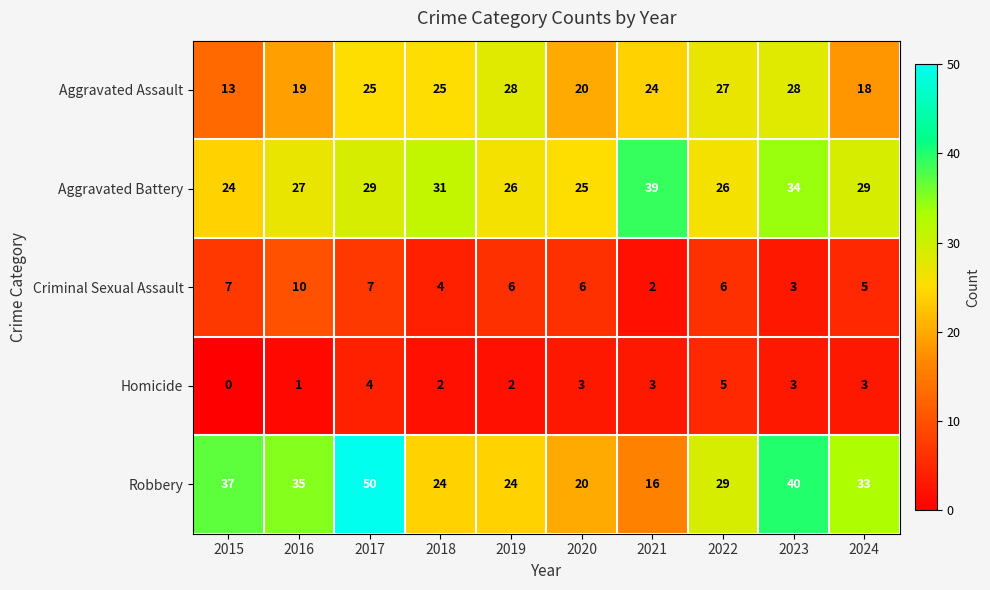

List the series in order of their peak value, lowest first.

Homicide, Criminal Sexual Assault, Aggravated Assault, Aggravated Battery, Robbery